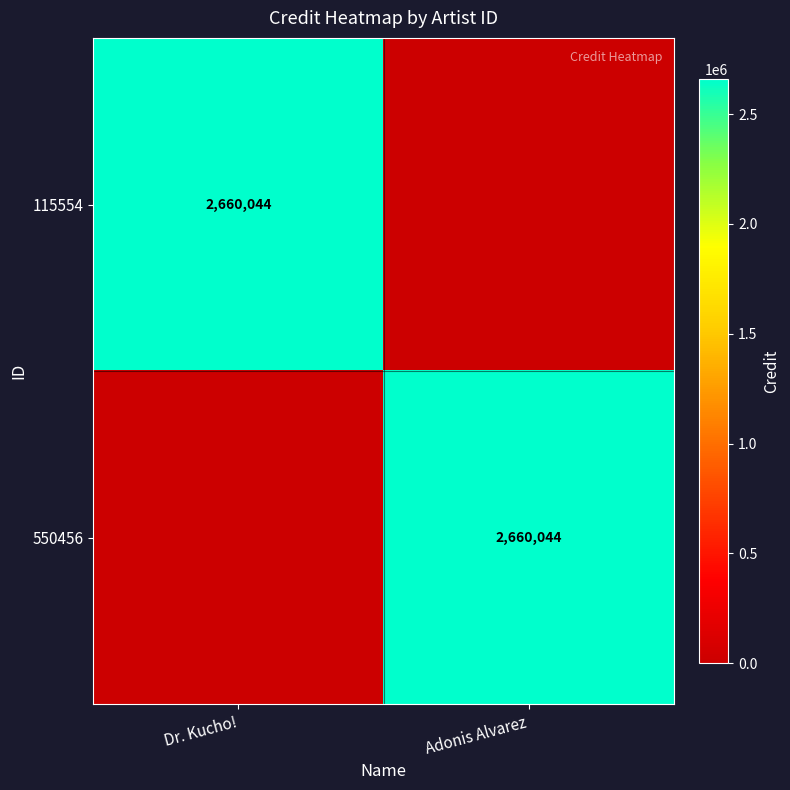

Rank the categories by 115554 value from lowest to highest.

Adonis Alvarez, Dr. Kucho!